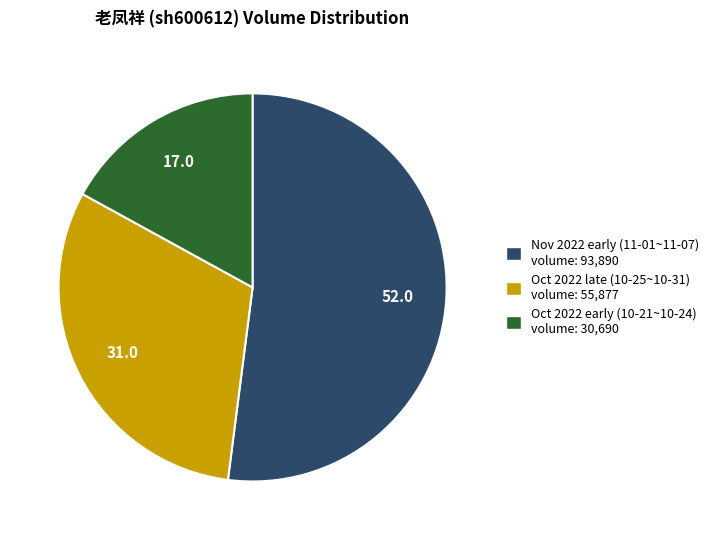

How many segments does this pie chart have?

3